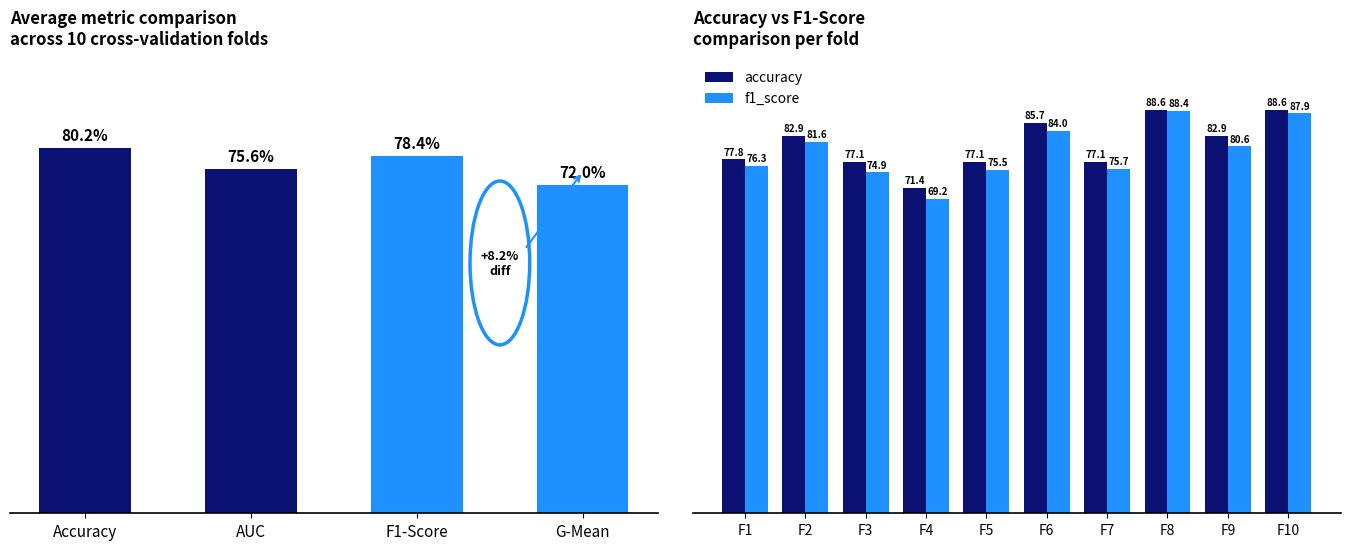

The accuracy series shows 0.3 at F9. True or false?

False